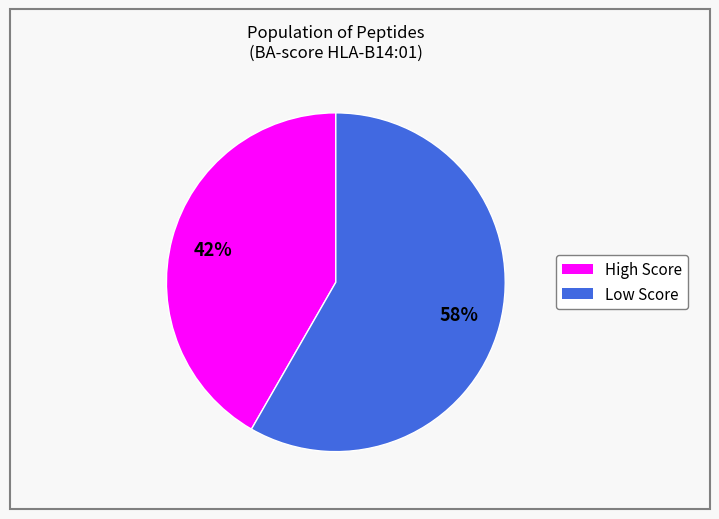

To the nearest percent, what is the average slice percentage?

50%